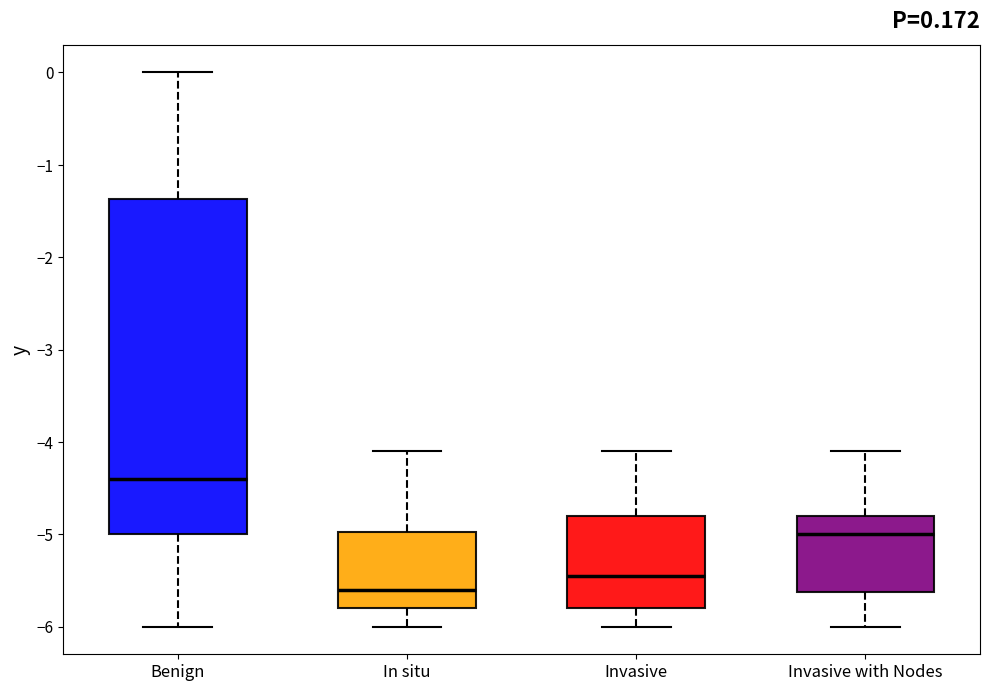

Which box is the tallest, from its lower edge to its upper edge?

Benign